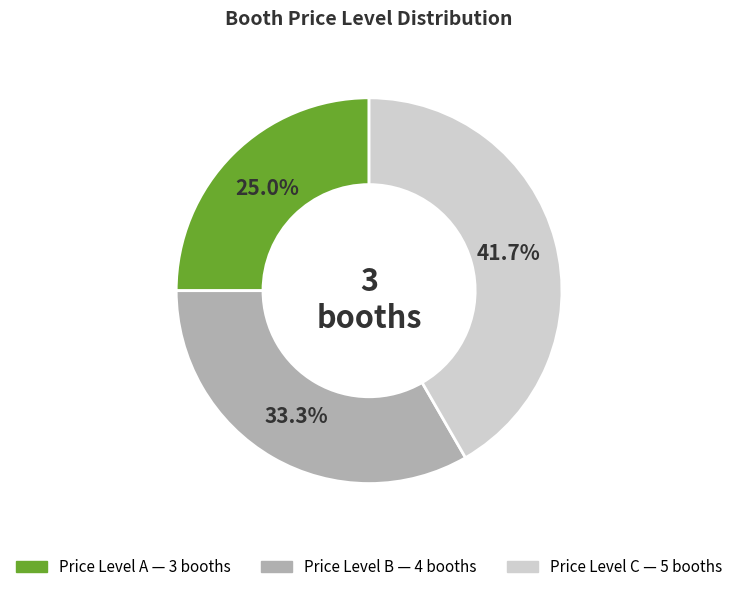

Is there any slice that represents more than half of the pie?

No